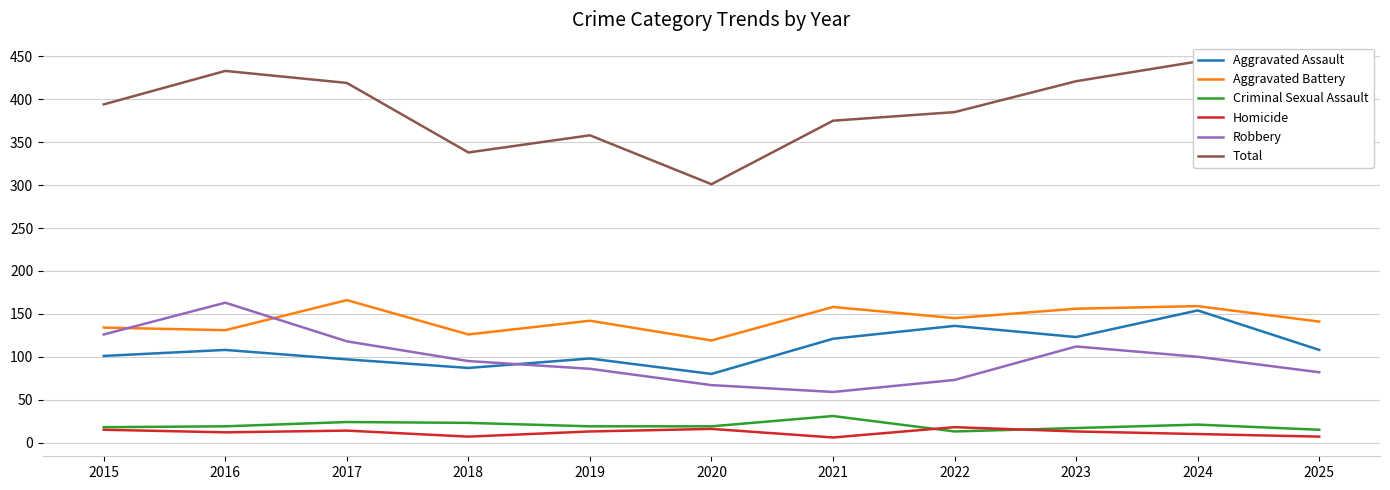

Does the chart display data point markers on the line(s)?

No